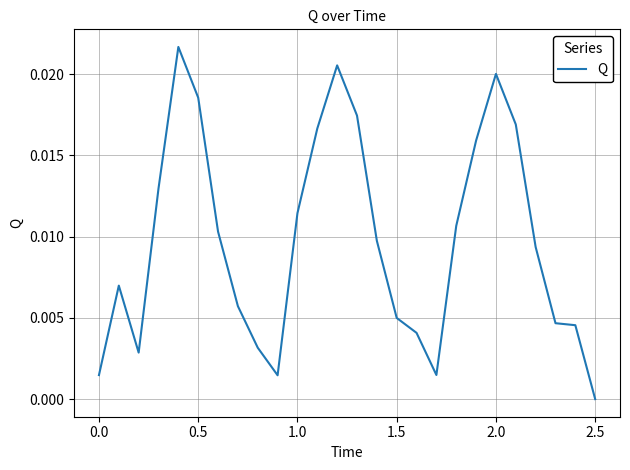

How many lines are shown in the chart?

1